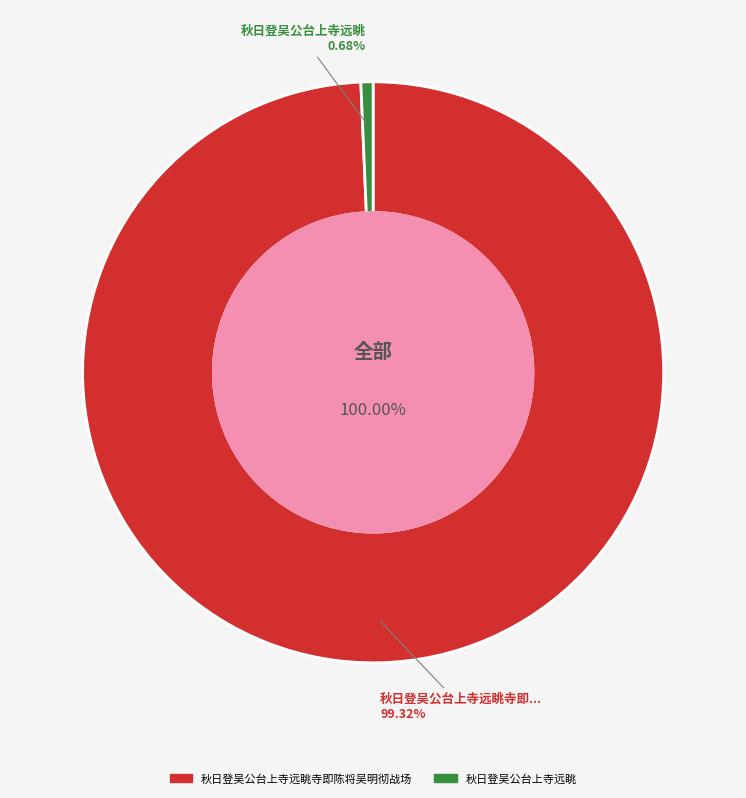

What percentage do 秋日登吴公台上寺远眺 and 秋日登吴公台上寺远眺寺即陈将吴明彻战场 together represent?

100.0%